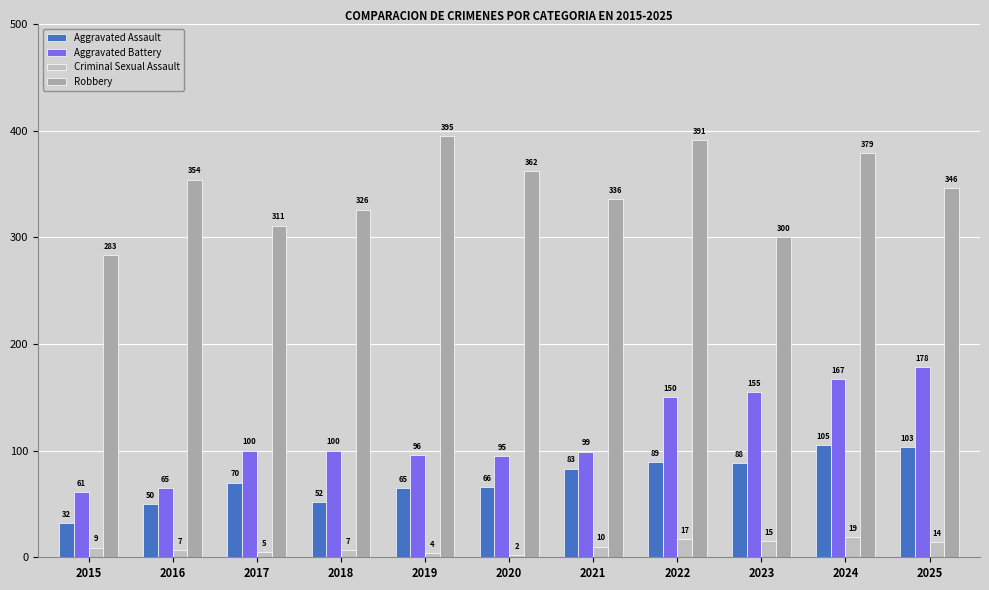

Does the chart contain any negative values?

No